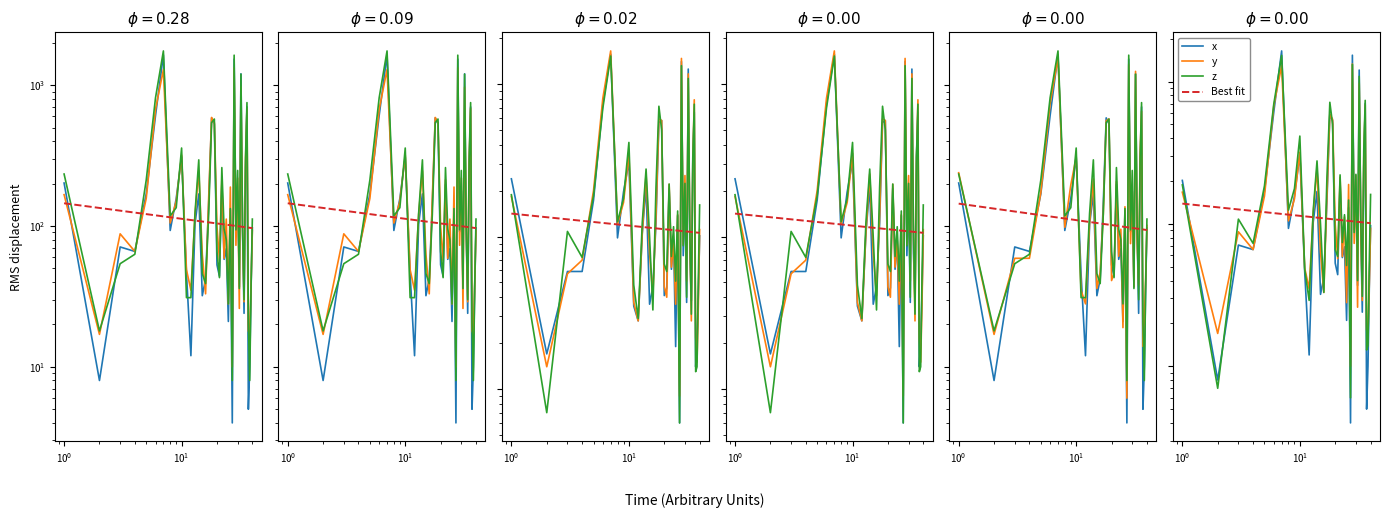

Which series has the largest total across all categories?

z